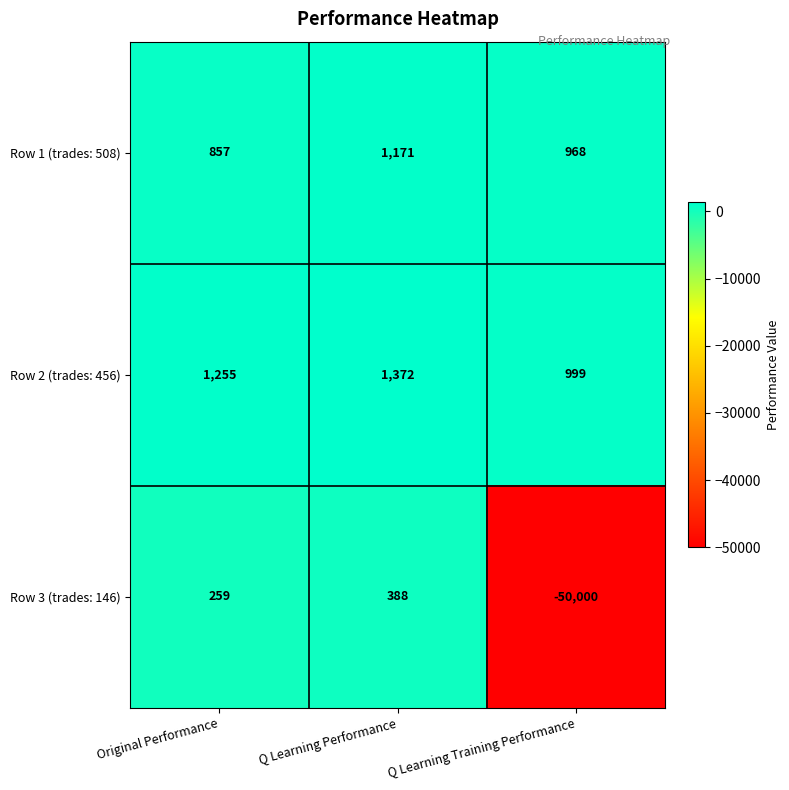

How many values in Row 3 (trades: 146) are above zero?

2